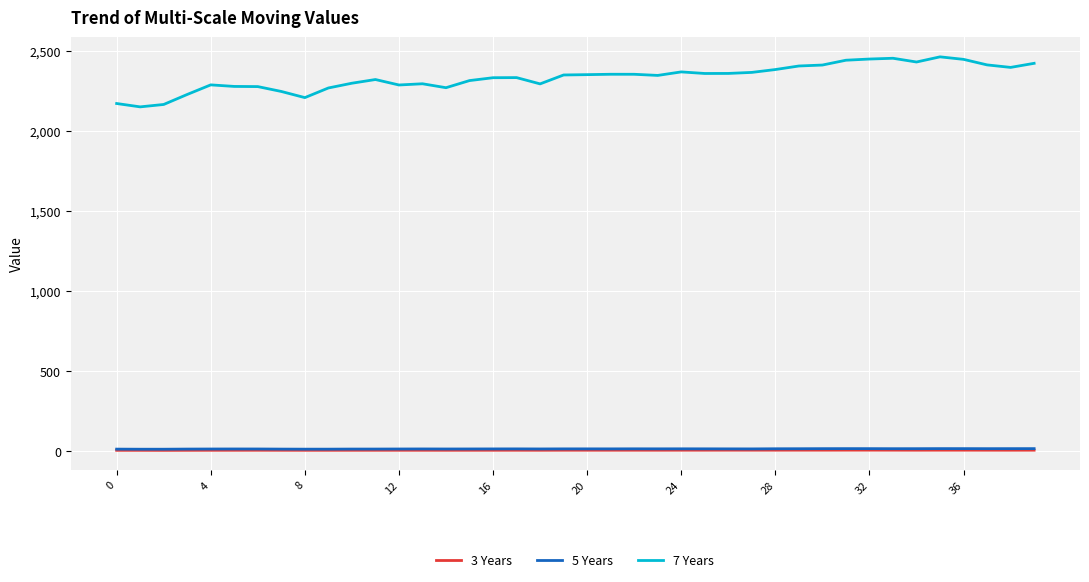

Which series has the widest spread of values?

7 Years